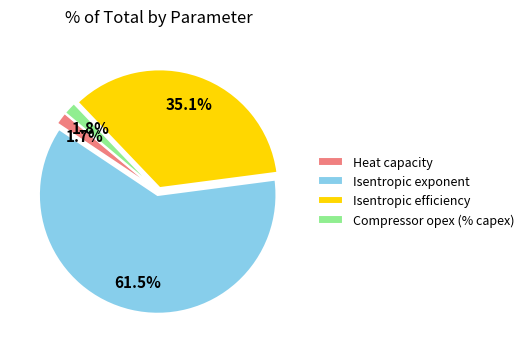

To the nearest percent, what is the difference between the Isentropic exponent and Compressor opex (% capex) slice percentages?

60%